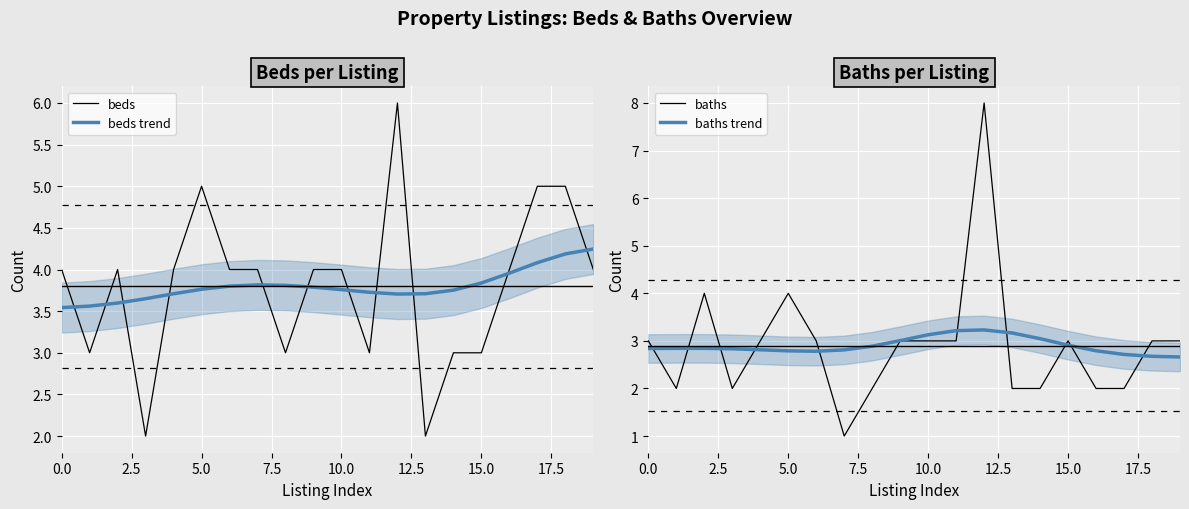

At which category does beds trend reach its first local valley?

12